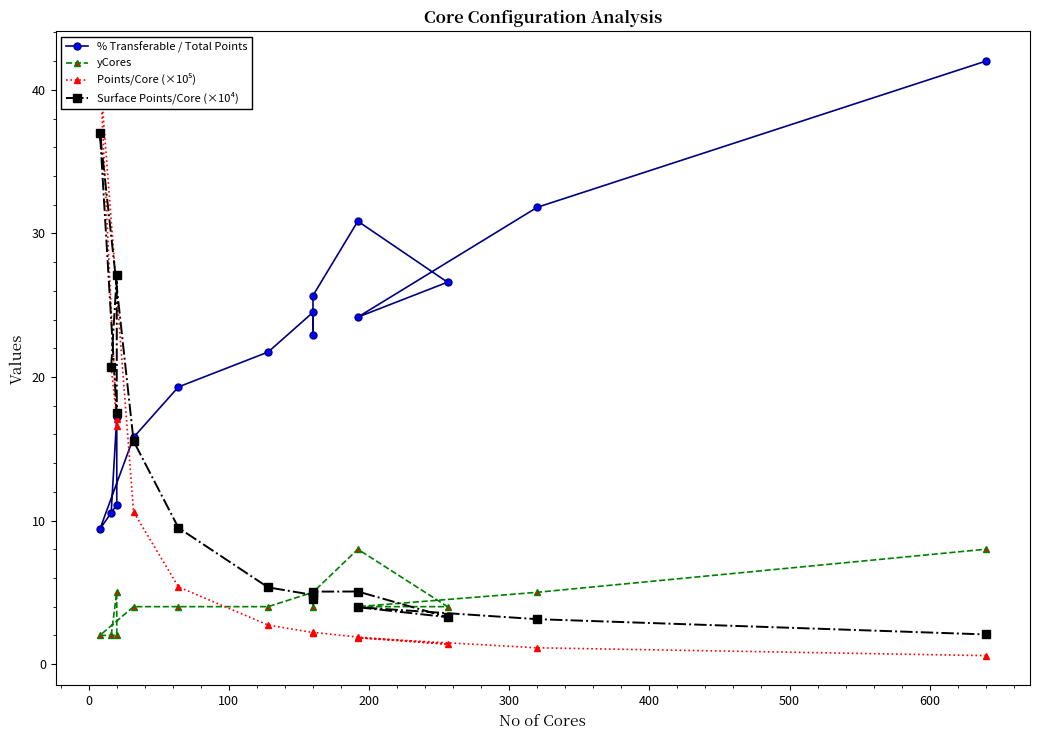

Count the number of categories in the chart.

15